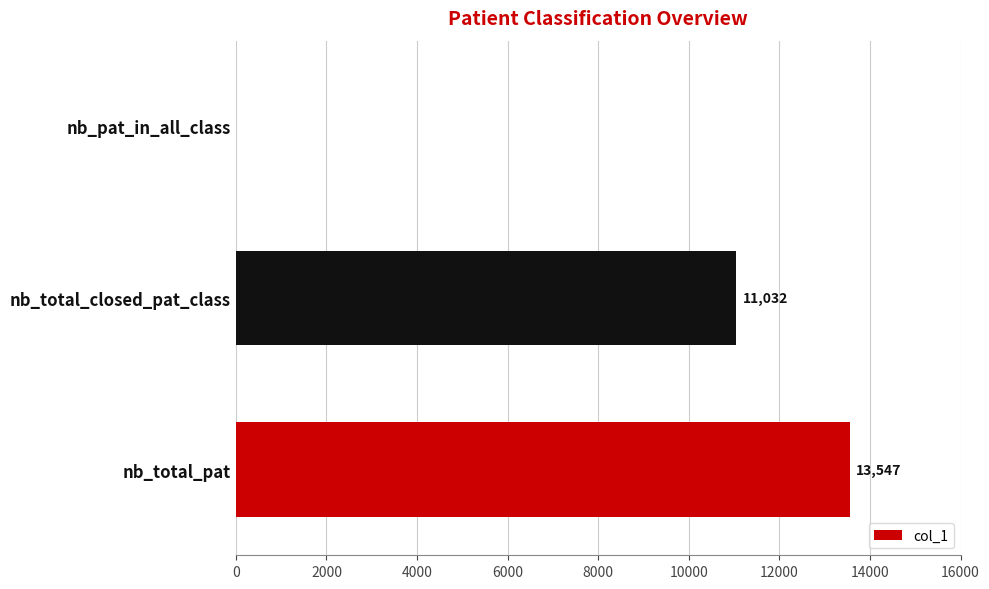

What is the average value?

8193